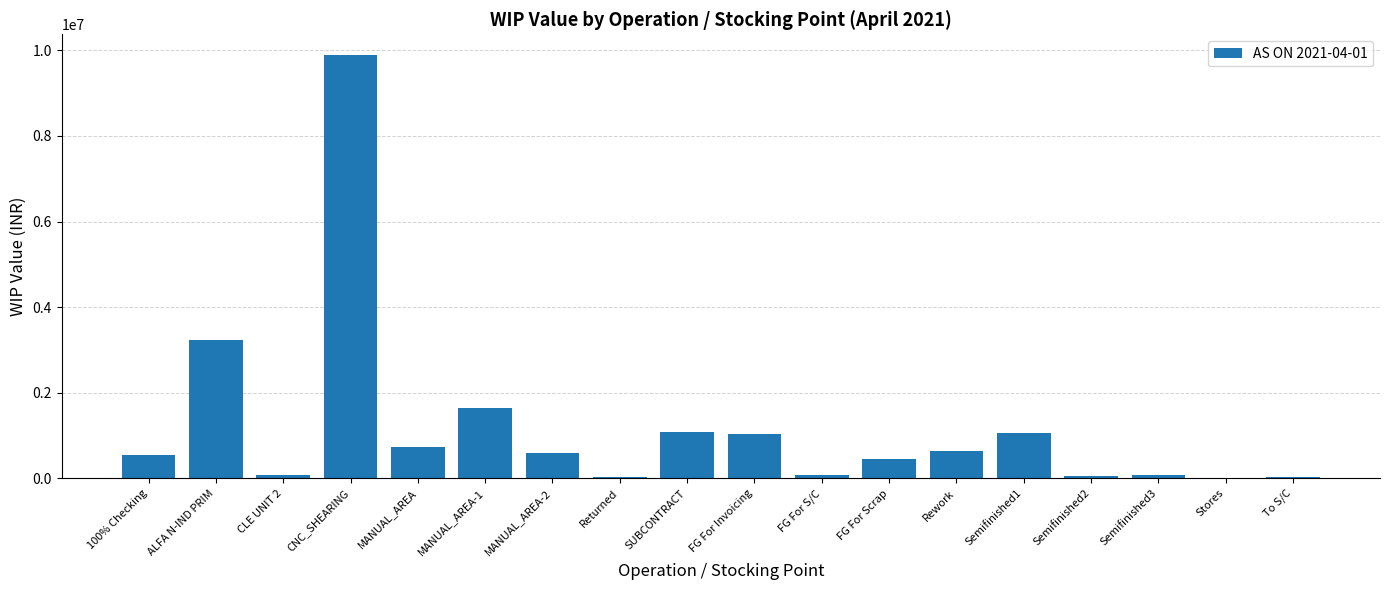

At which category does the chart reach its peak across all series?

CNC_SHEARING